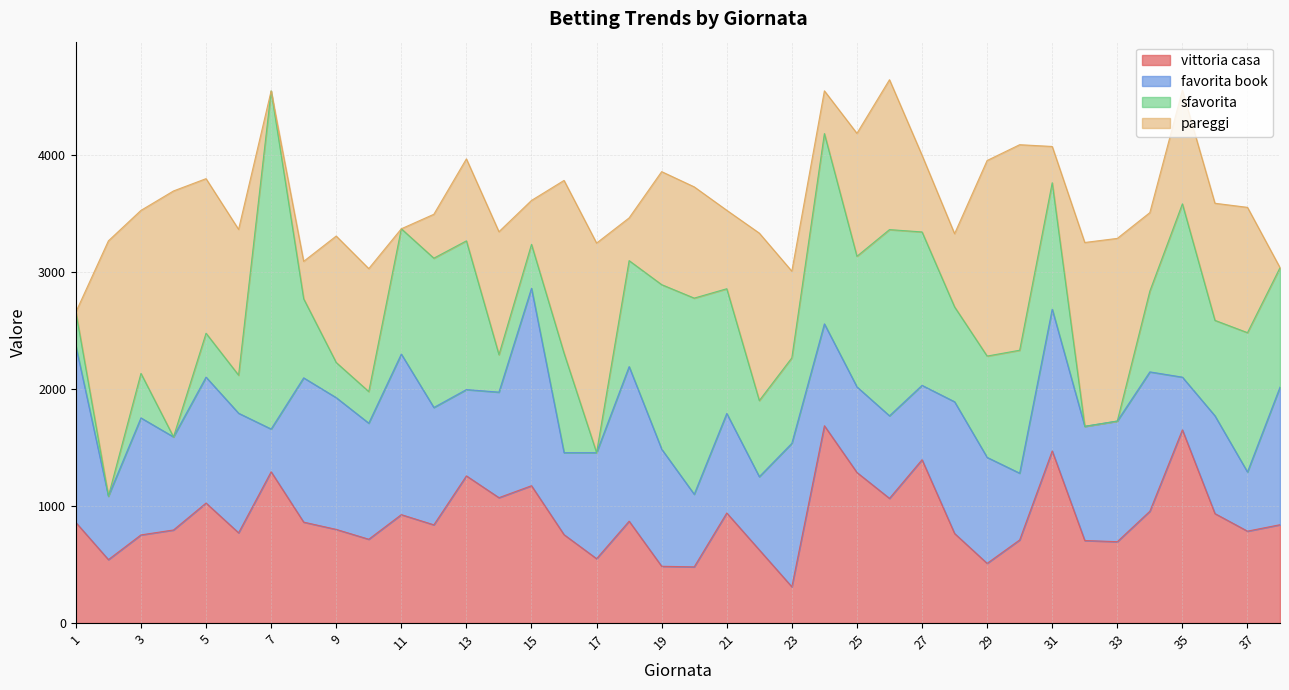

What are all the series names shown in the legend?

vittoria casa, favorita book, sfavorita, pareggi